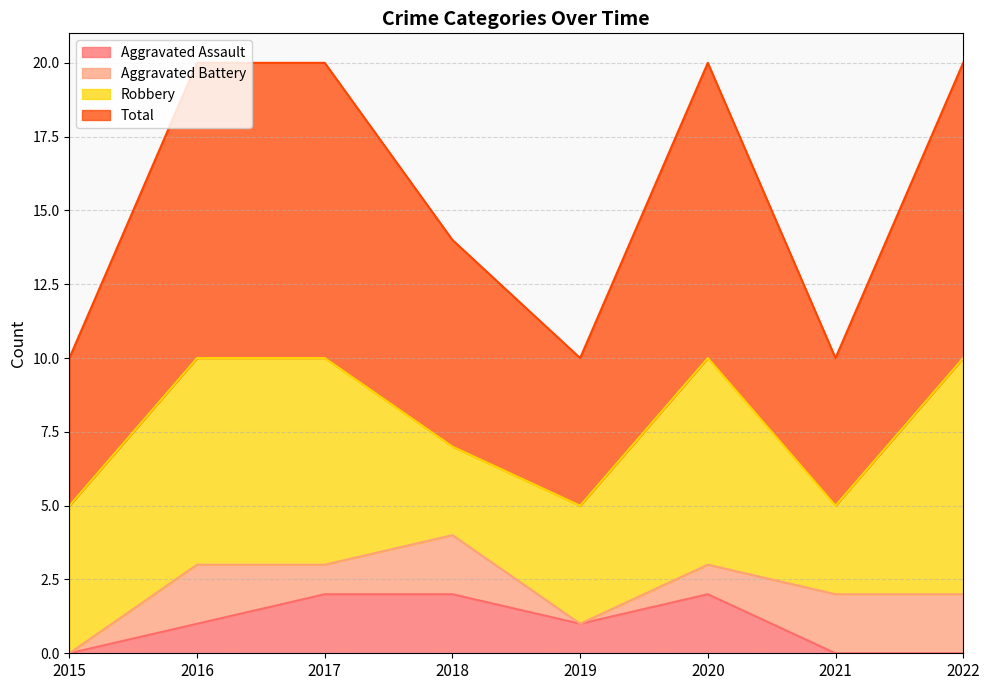

At which category does the chart reach its minimum across all series?

2015